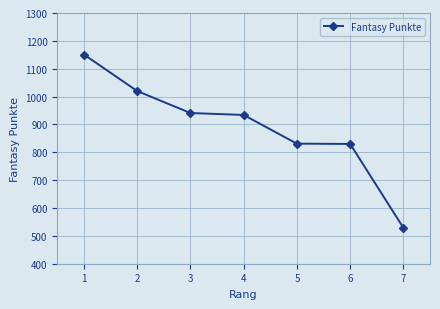

The value at 4 is 447. True or false?

False